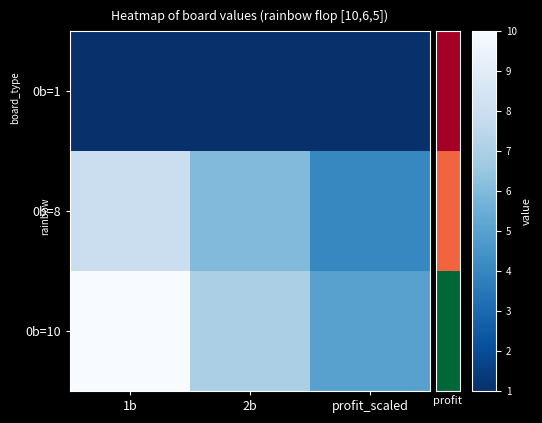

Which series has the largest range (max minus min)?

0b=10